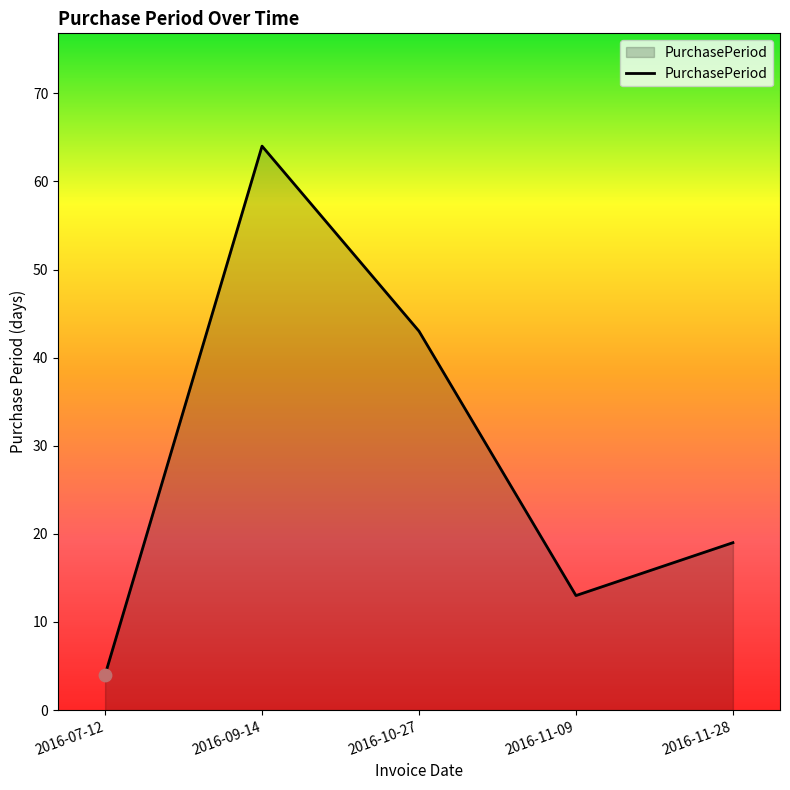

What is the change in value from 2016-07-12 to 2016-09-14?

+60